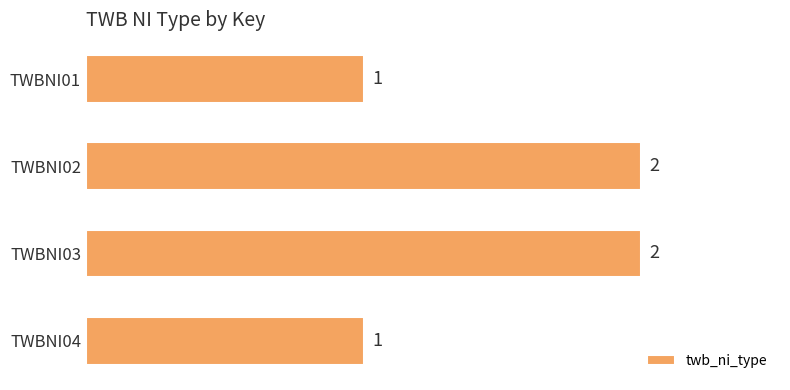

Count the values in the range 1 to 2.

4